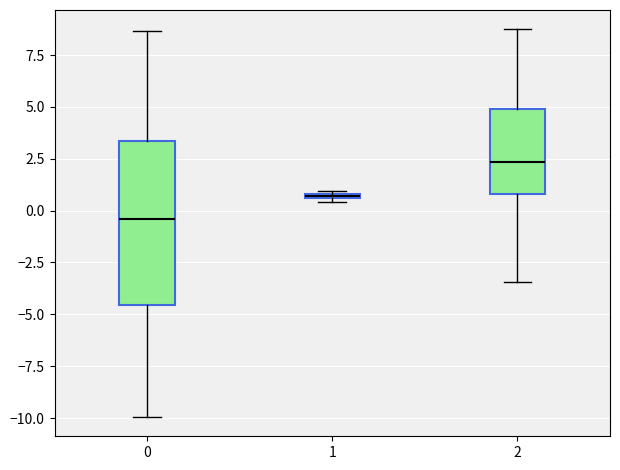

Which box is the tallest, from its lower edge to its upper edge?

0